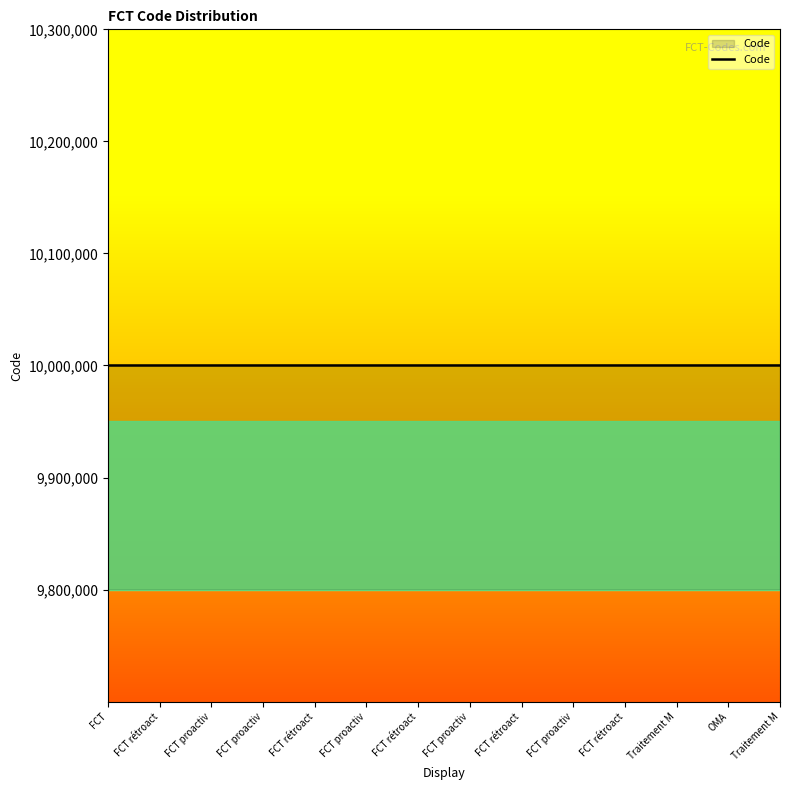

Reading left to right, what are all the values shown in this chart?

FCT=10000001	FCT rétroact=10000002	FCT proactiv=10000003	FCT proactiv=10000004	FCT rétroact=10000005	FCT proactiv=10000006	FCT rétroact=10000007	FCT proactiv=10000008	FCT rétroact=10000009	FCT proactiv=10000010	FCT rétroact=10000011	Traitement M=10000012	OMA=10000013	Traitement M=10000014